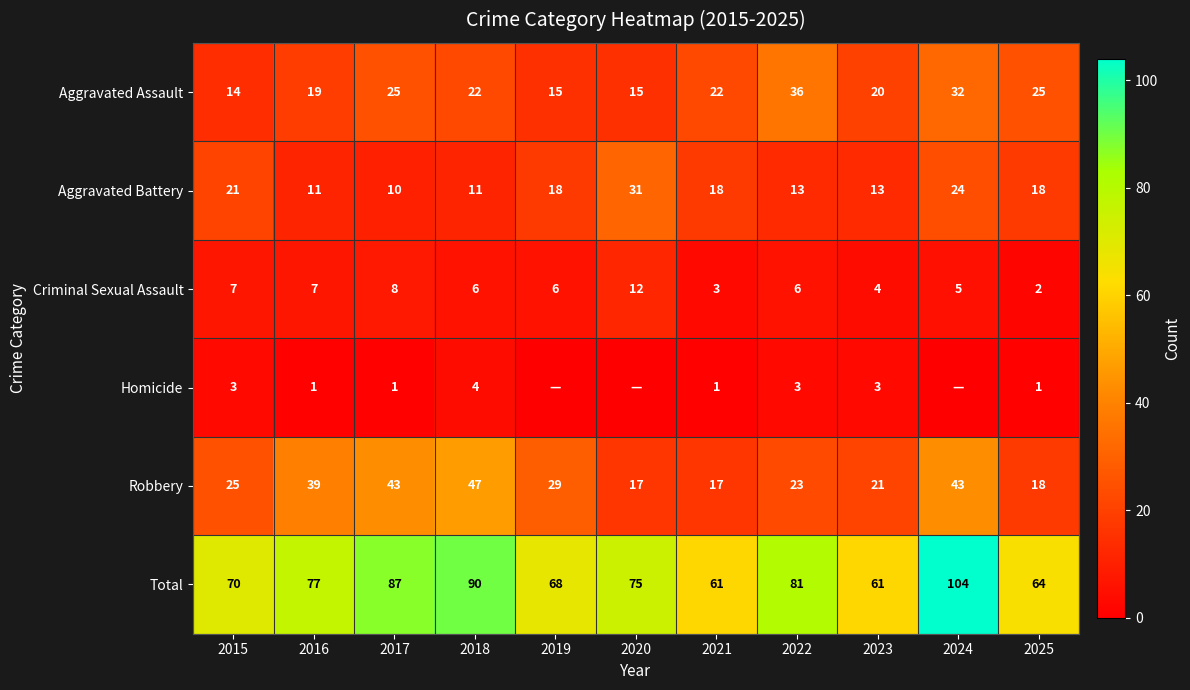

At which label does Total first exceed 75?

2016